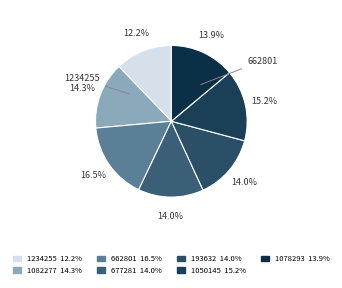

Combined, what portion of the pie is 193632 and 677281?

27.9%